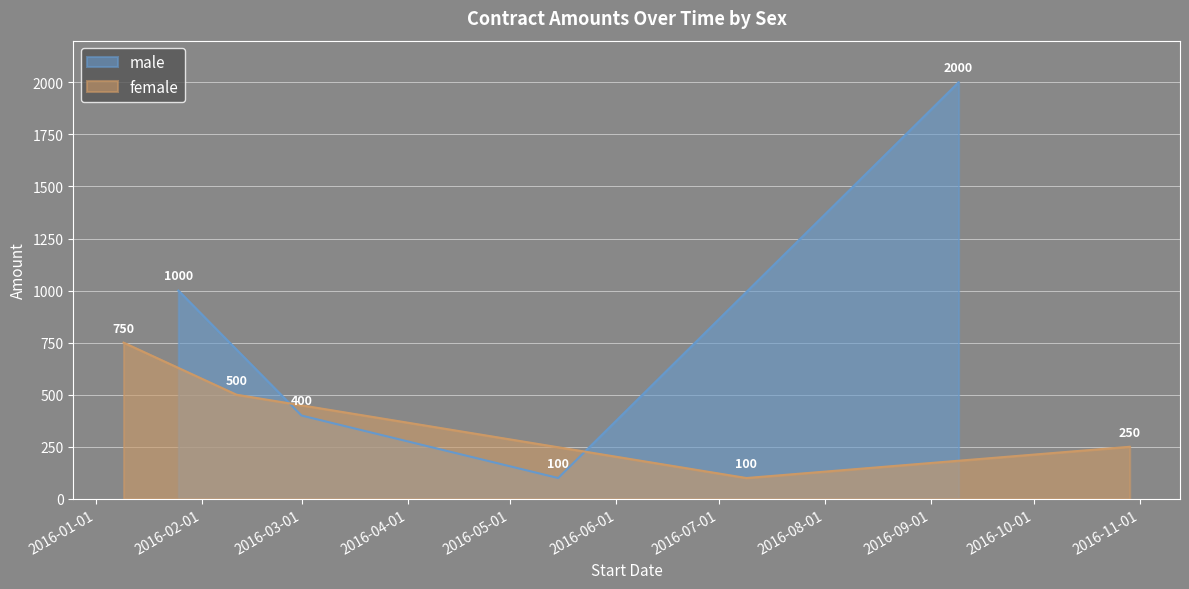

The male series shows 228 at Contrato 1. True or false?

False